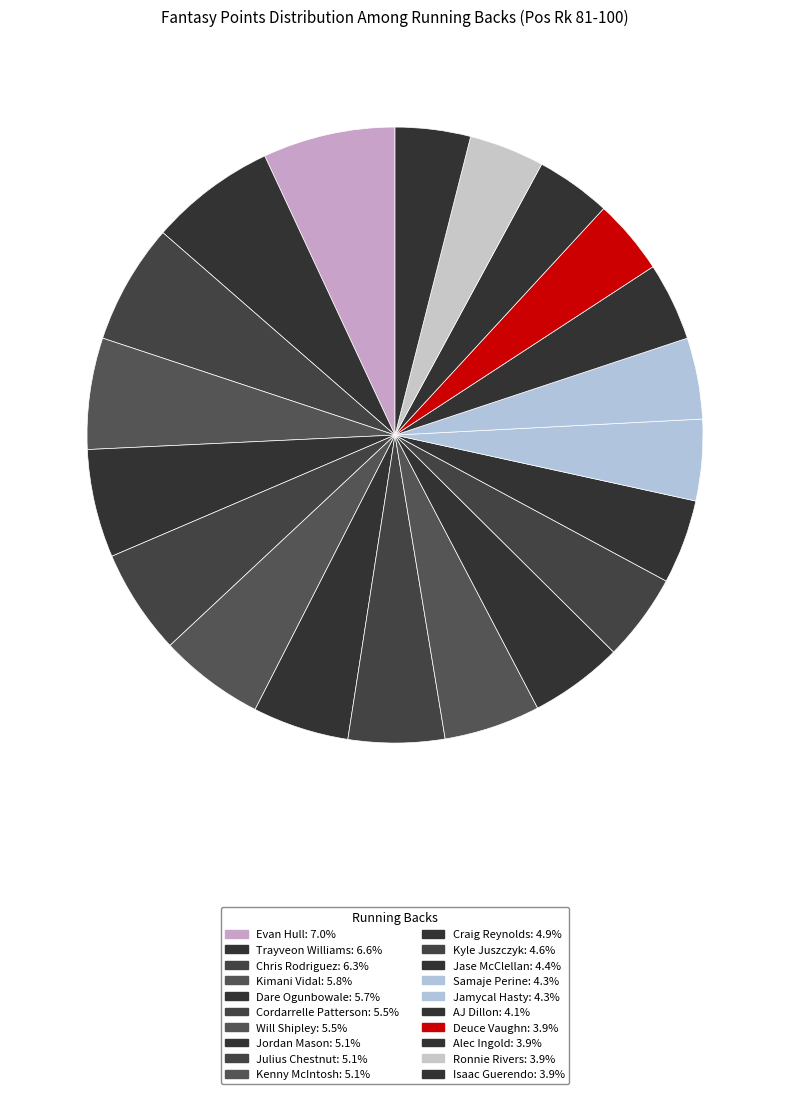

The Samaje Perine slice represents 1% of the pie. True or false?

False